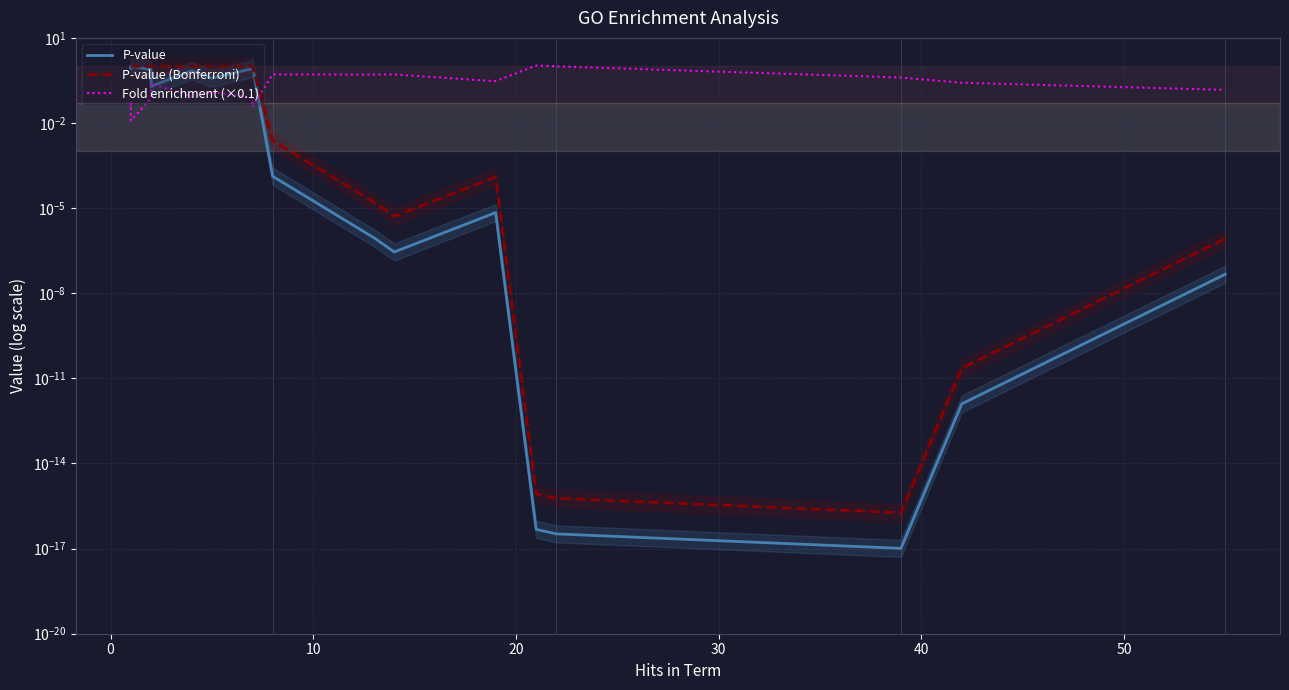

Reading left to right, list all the values displayed in this chart.

P-value: 0.9	0.8	1.0	0.8	0.2	0.7	0.4	0.8	1.0	0.0	0.0	0.0	0.0	0.0	0.0	0.0	0.0	0.0
P-value (Bonferroni): 1.0	1.0	1.0	1.0	1.0	1.0	1.0	1.0	1.0	0.0	0.0	0.0	0.0	0.0	0.0	0.0	0.0	0.0
Fold enrichment (×0.1): 0.0	0.1	0.0	0.1	0.2	0.1	0.1	0.1	0.0	0.5	0.5	0.5	0.3	1.1	1.0	0.4	0.3	0.1